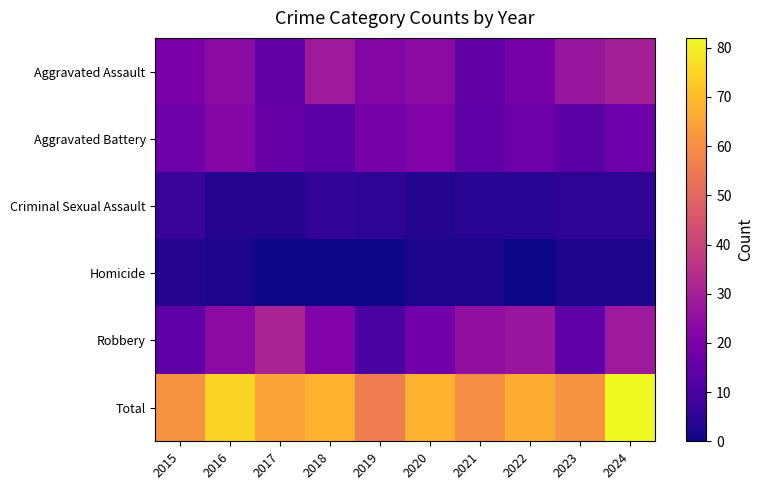

At 2023, list the series in order from smallest to largest.

Homicide, Criminal Sexual Assault, Aggravated Battery, Robbery, Aggravated Assault, Total